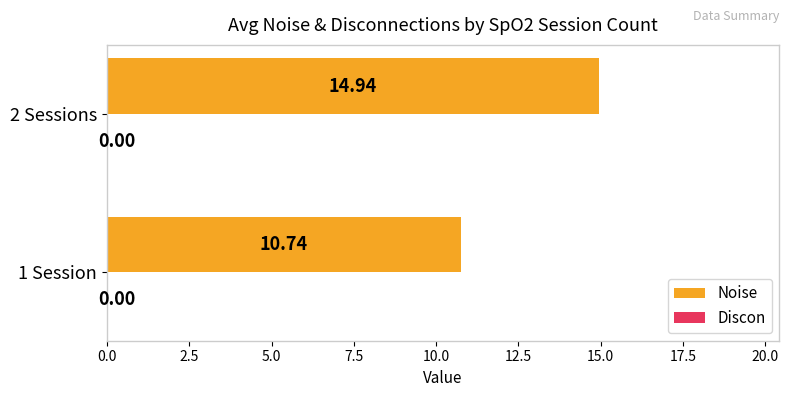

Rank the categories by value from highest to lowest.

2 Sessions, 1 Session